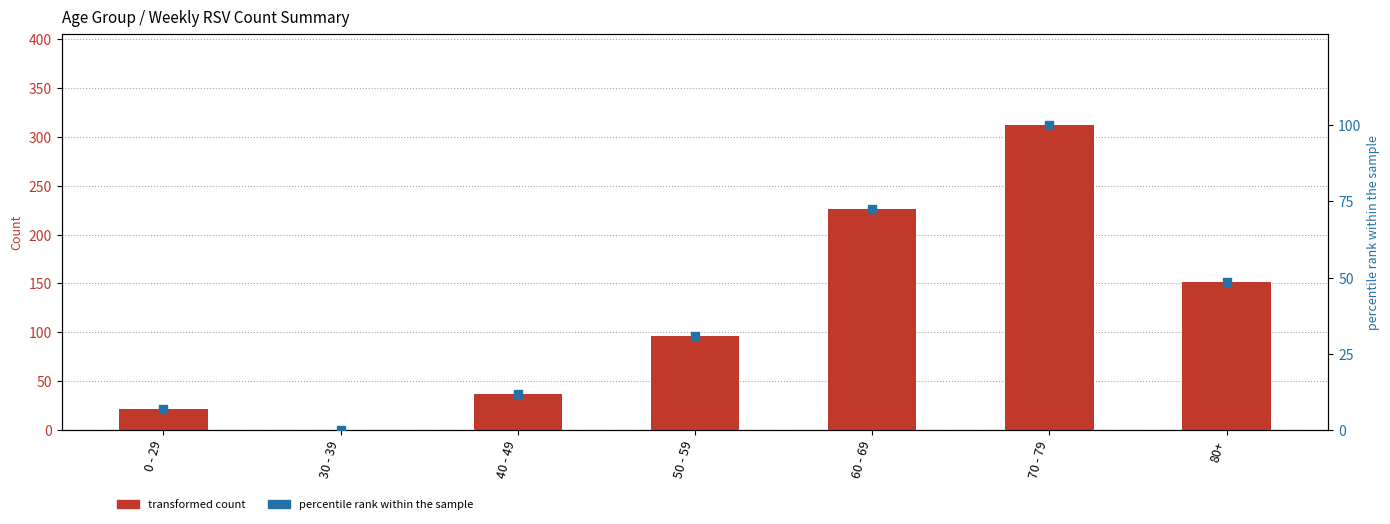

Which series contains the lowest Y value?

transformed count